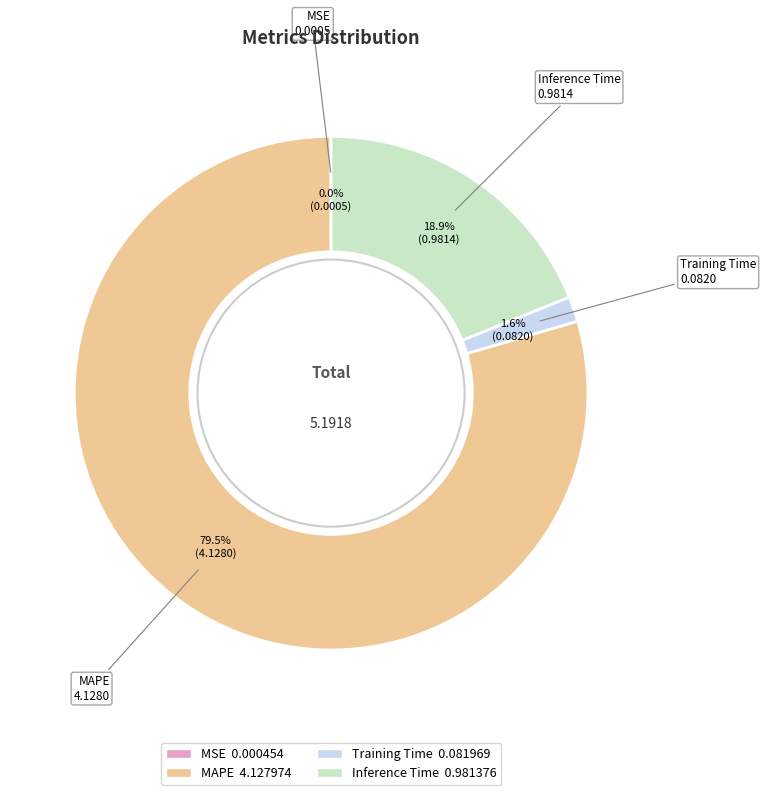

To the nearest percent, what is the combined percentage of MAPE and Training Time?

81%